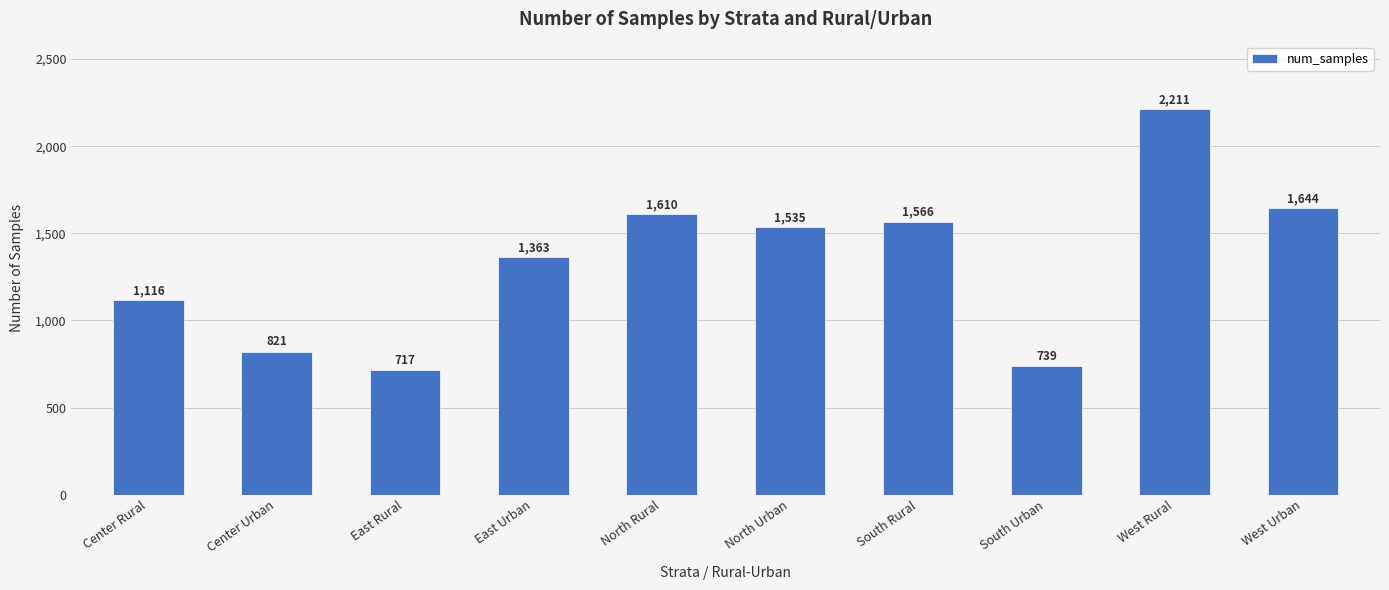

How many data points are less than 1535?

5